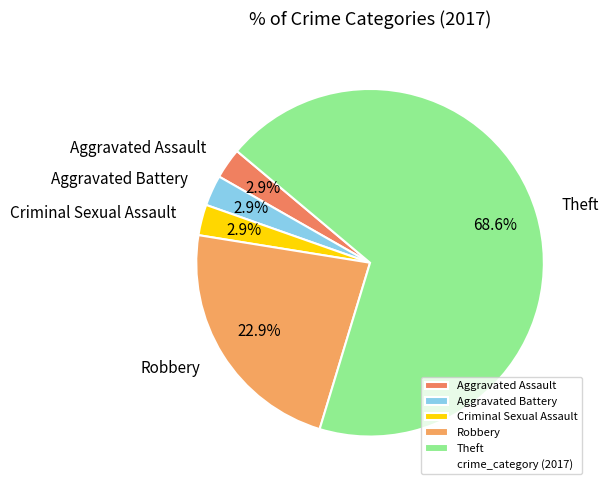

Combined, do Criminal Sexual Assault and Theft account for over 50%?

Yes